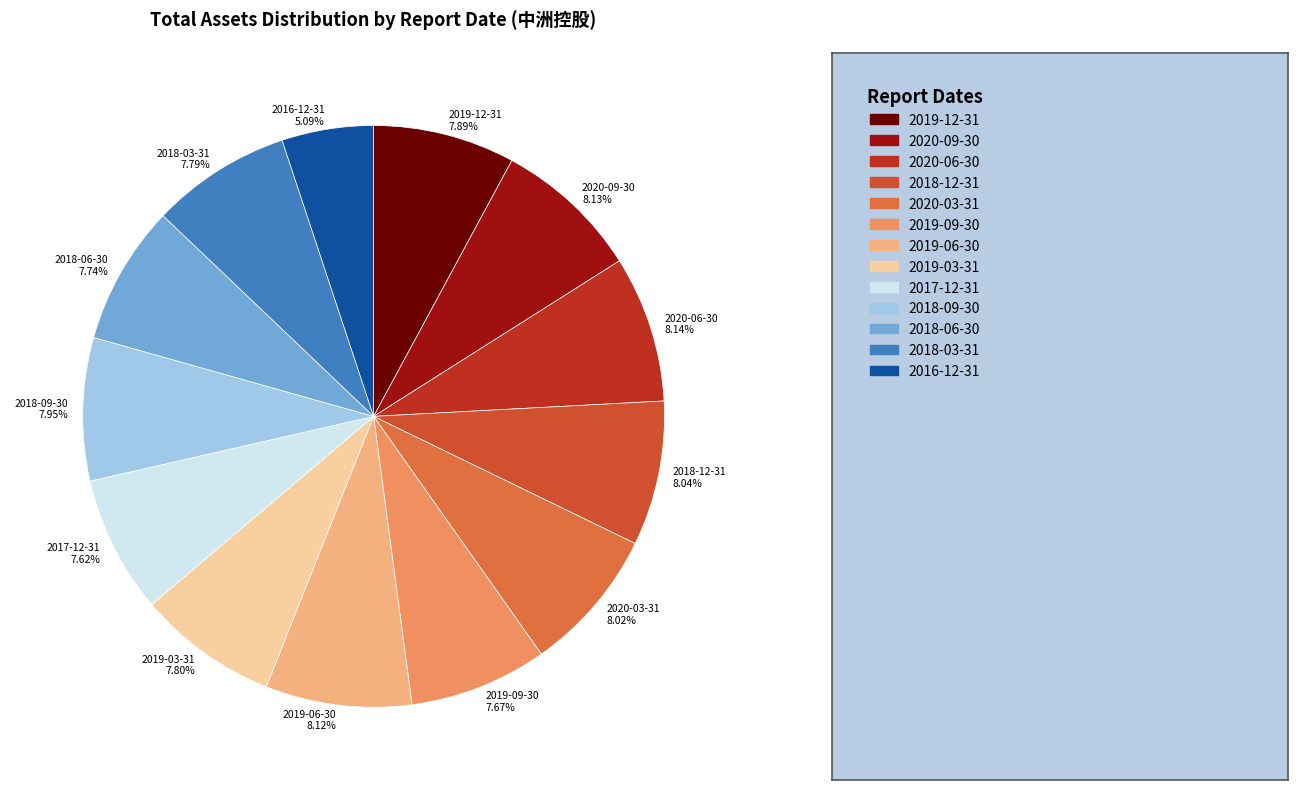

Which category has the smallest portion of the pie?

2016-12-31